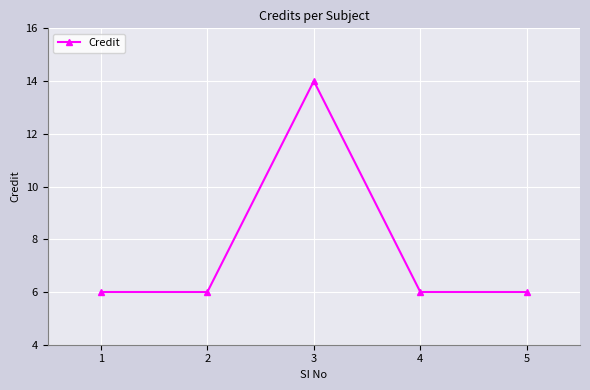

What is the difference between the maximum and second lowest values?

8